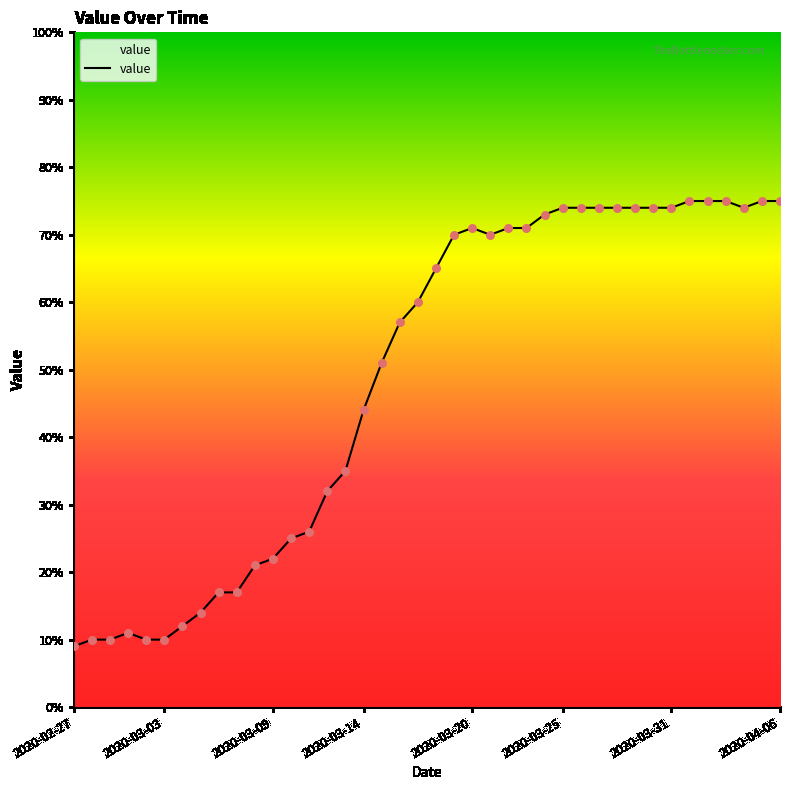

What is the difference between the maximum and minimum values?

66